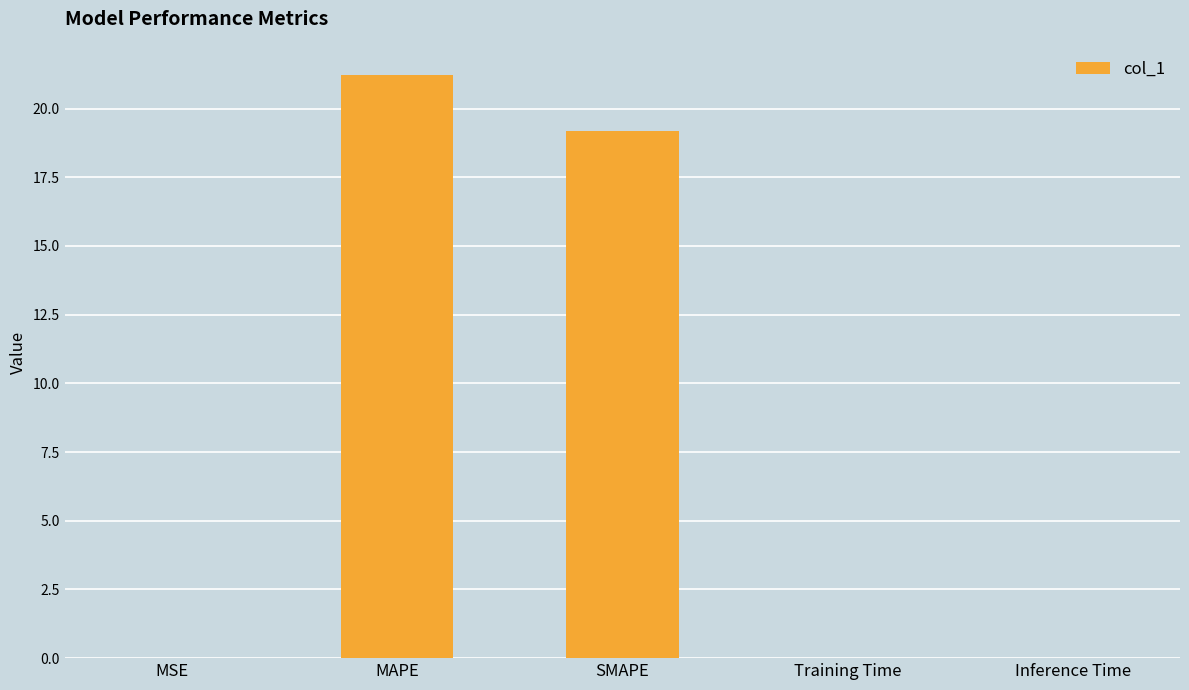

How many distinct data groups are displayed?

1